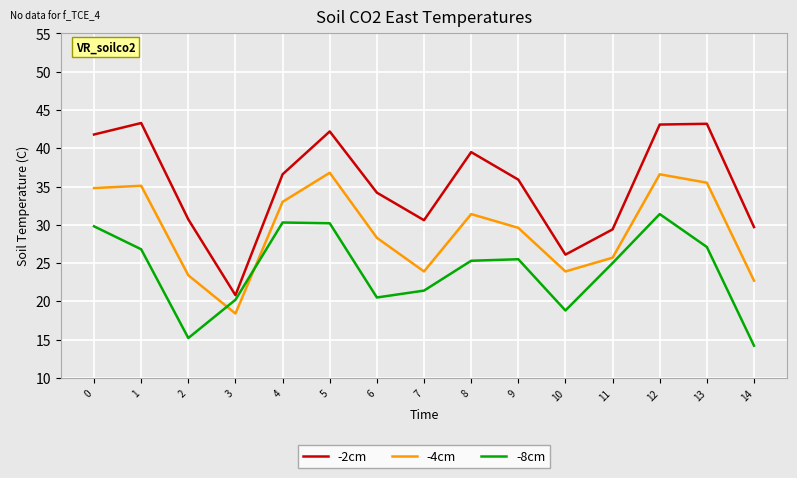

Where is the first local minimum for -2cm?

3